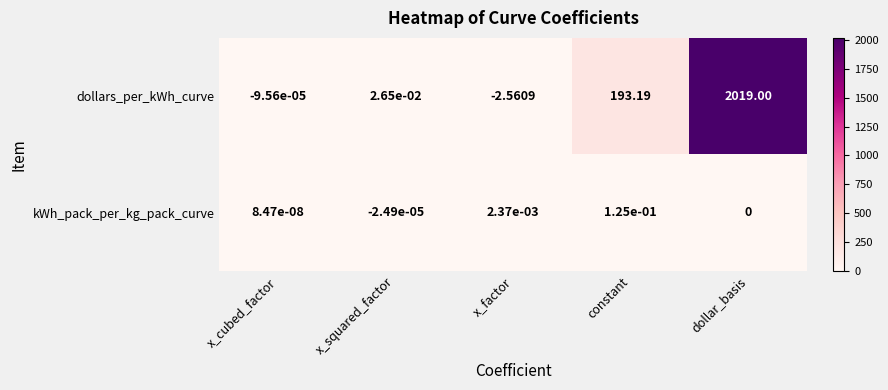

Rank the series at dollar_basis from lowest to highest value.

kWh_pack_per_kg_pack_curve, dollars_per_kWh_curve